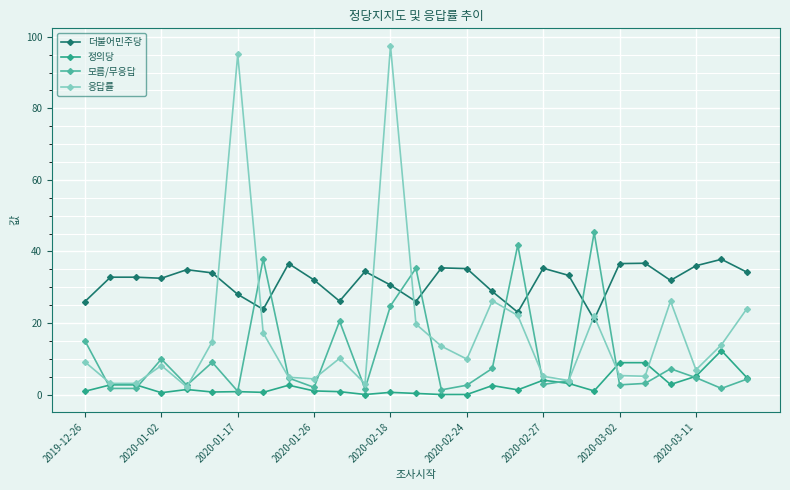

What is the minimum value for 모름/무응답?

0.9